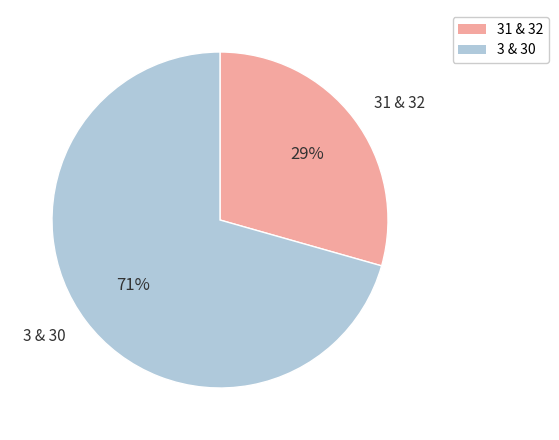

To the nearest percent, what percentage of the pie is 3 & 30?

71%